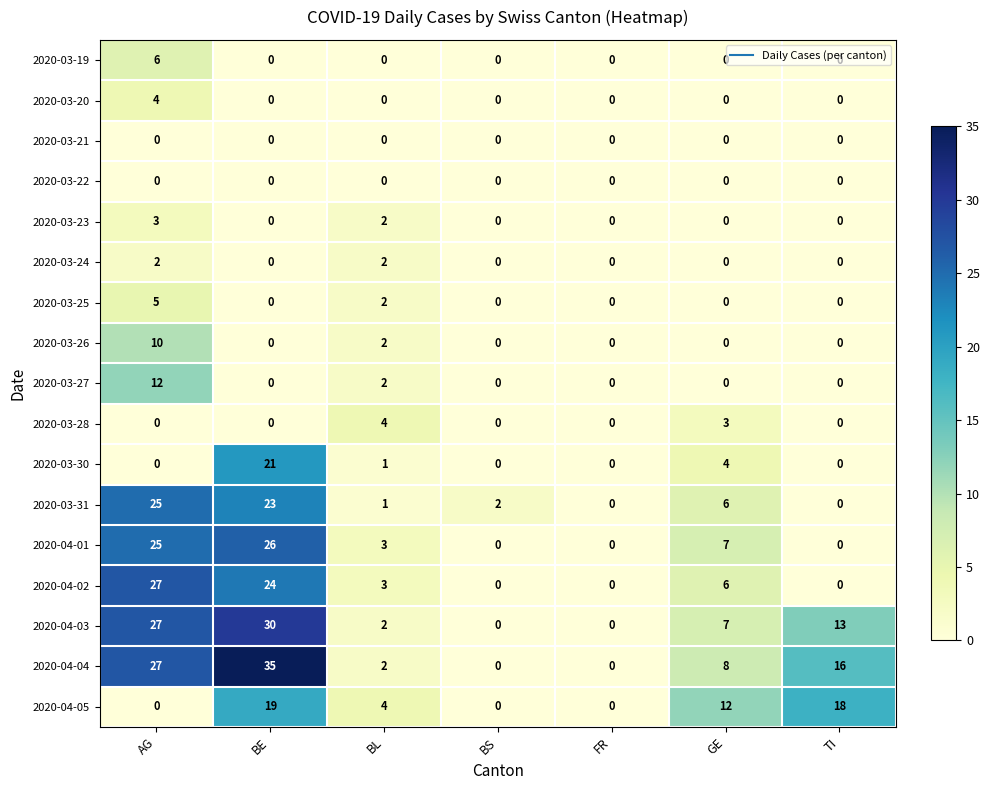

How many data points does each series have?

7